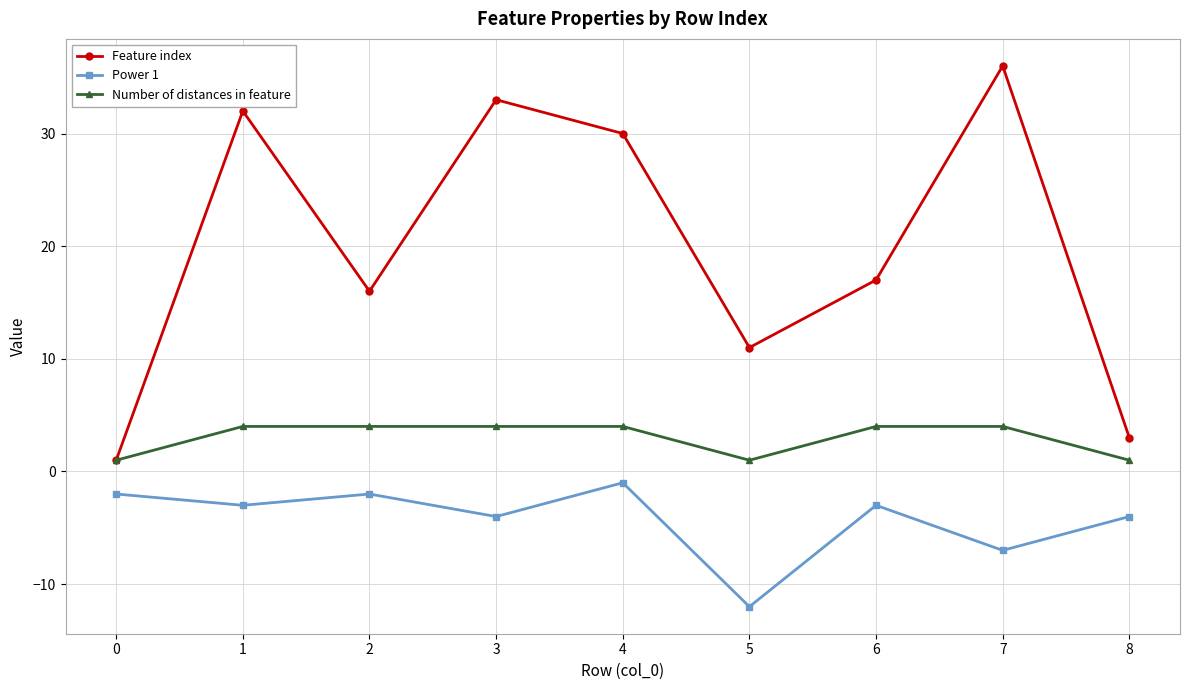

What is the average value of the Power 1 series?

-4